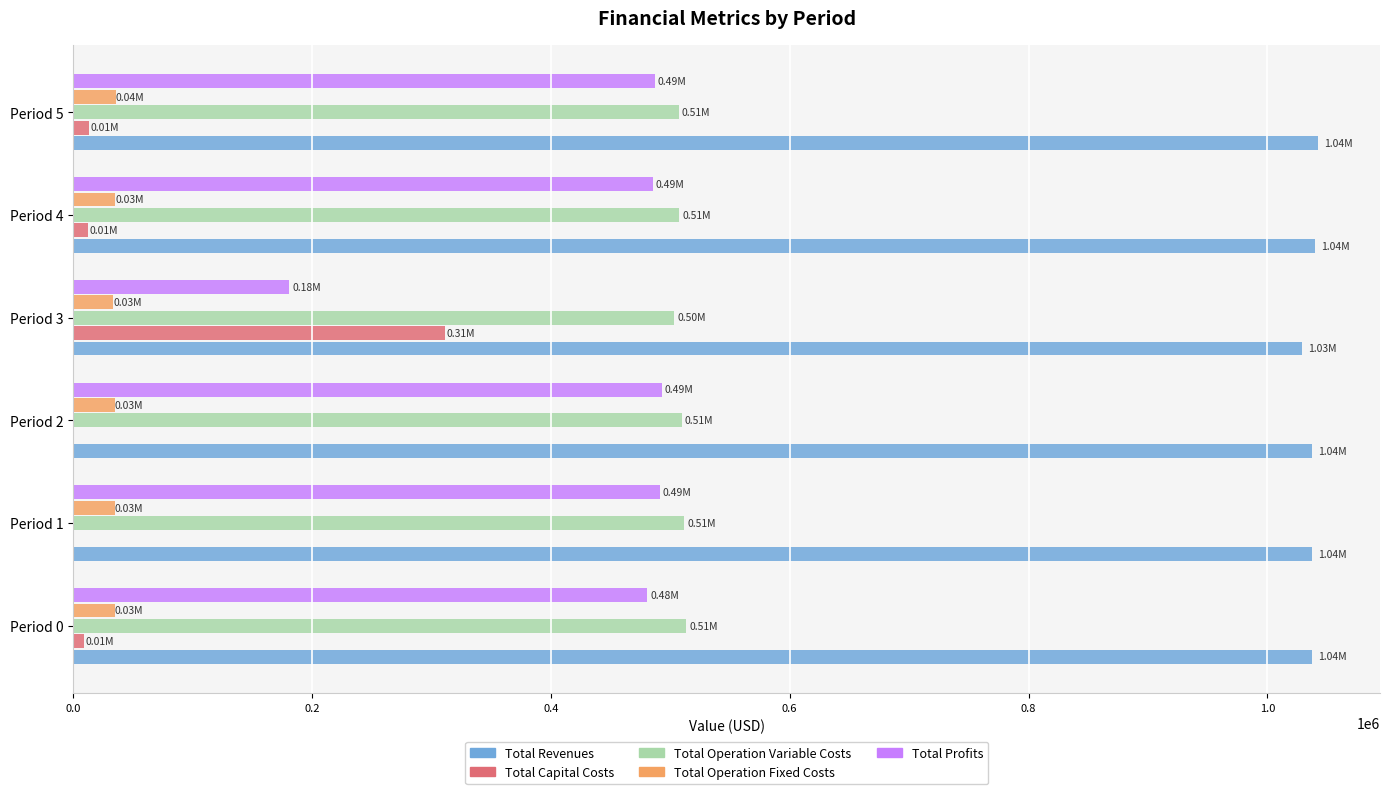

Which series has the largest total across all categories?

Total Revenues